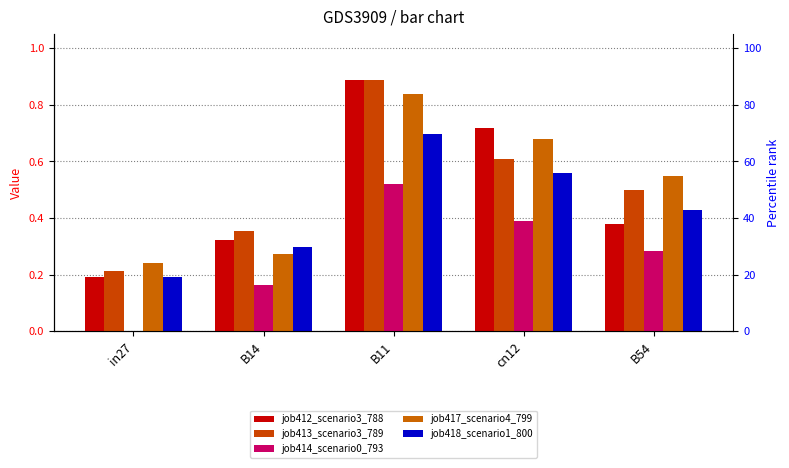

Which label corresponds to the largest value in the chart?

B11